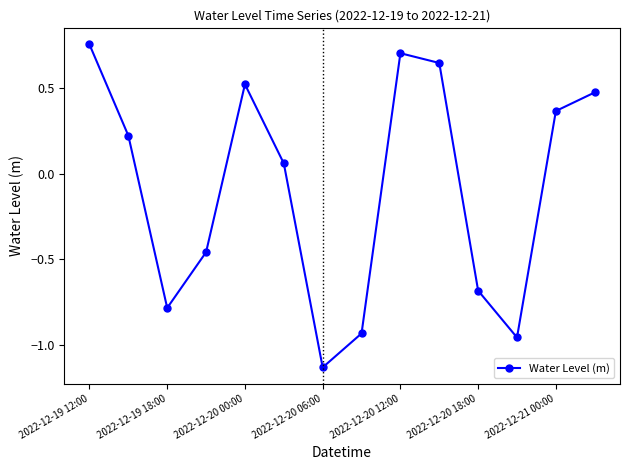

What is the difference between the second highest and second lowest values?

1.7